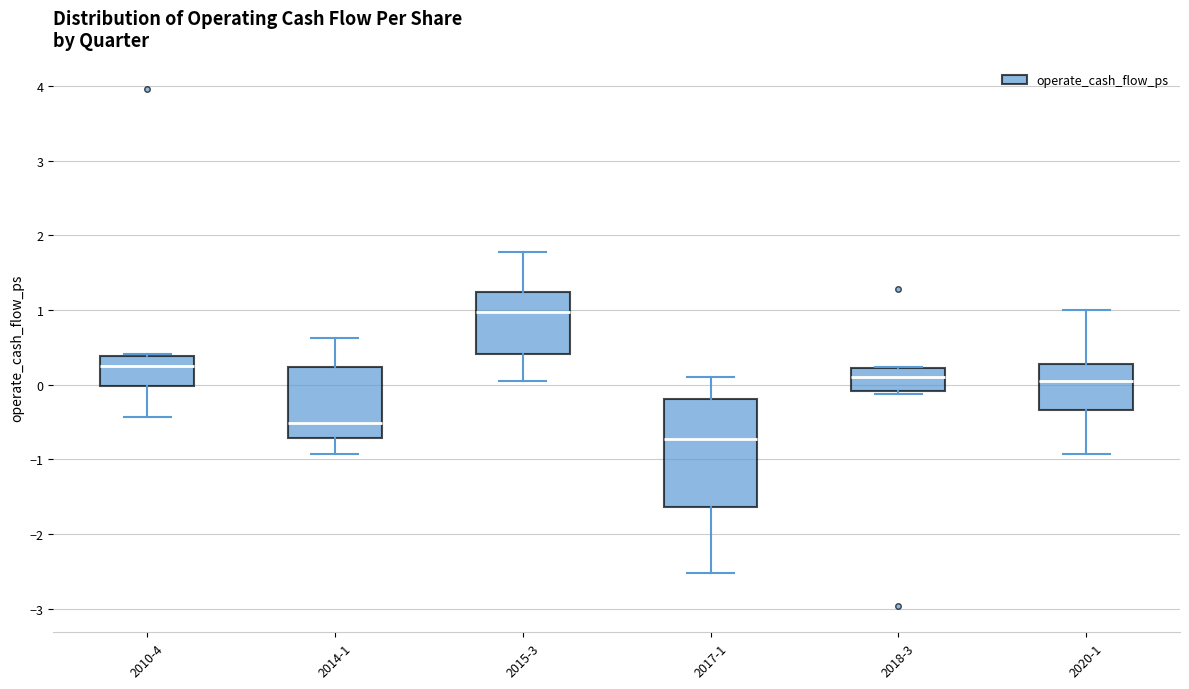

Which box's median line is the lowest?

2017-1